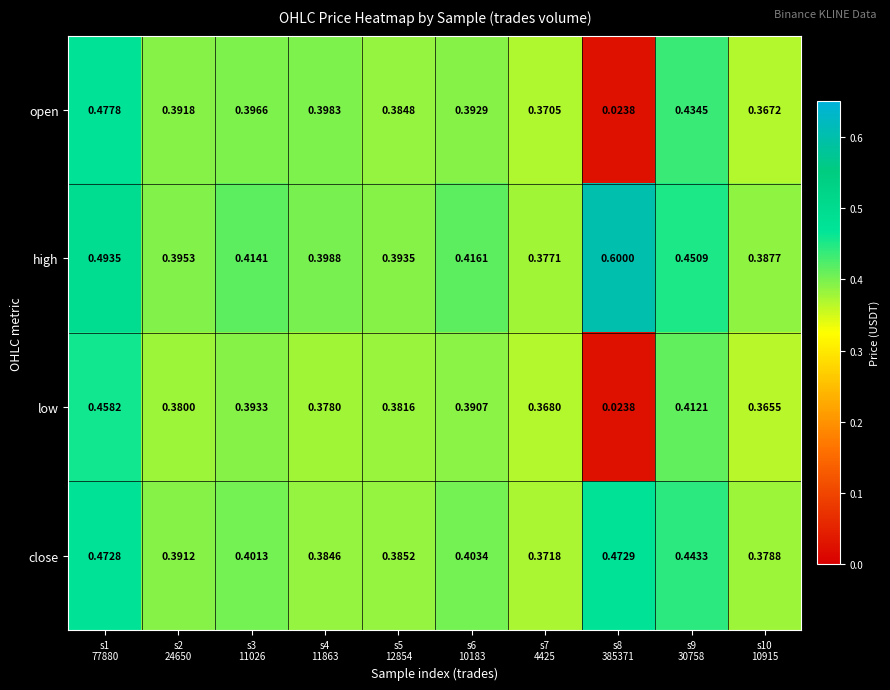

List the series in order of their peak value, lowest first.

low, close, open, high